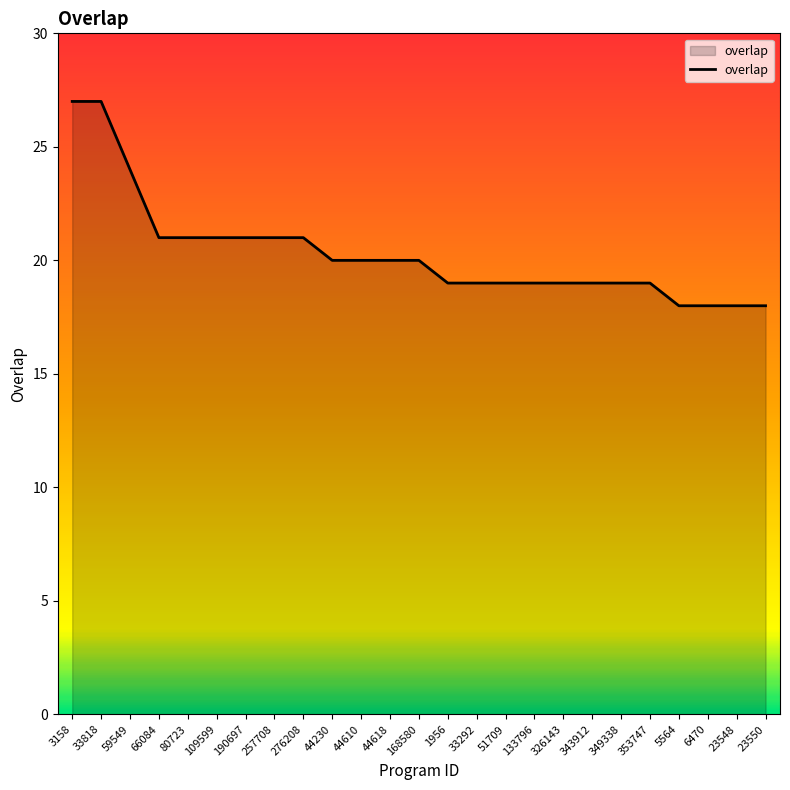

Which has a higher value, 44618 or 276208?

276208